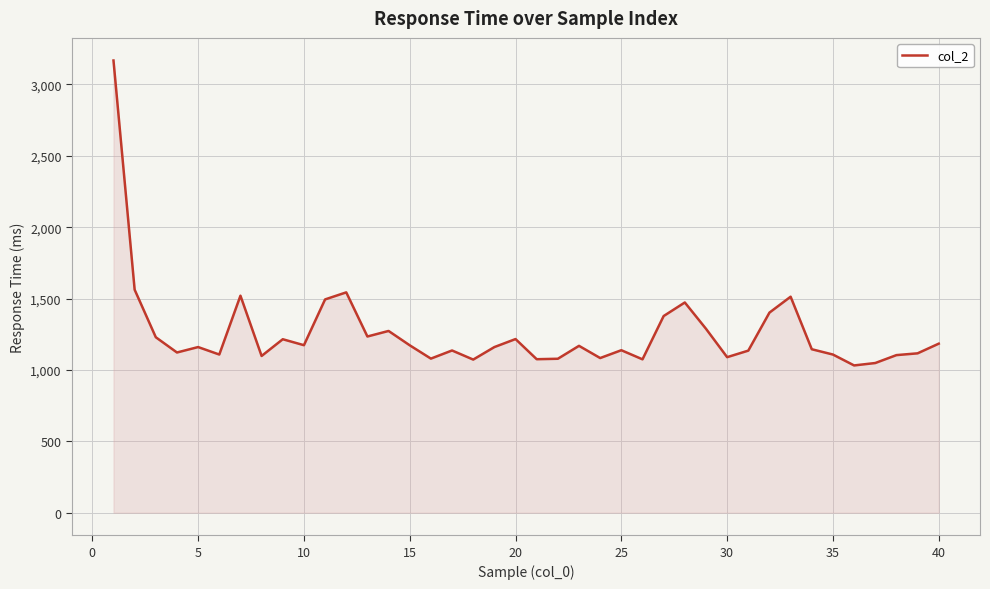

What is the minimum value shown in the chart?

1031.6